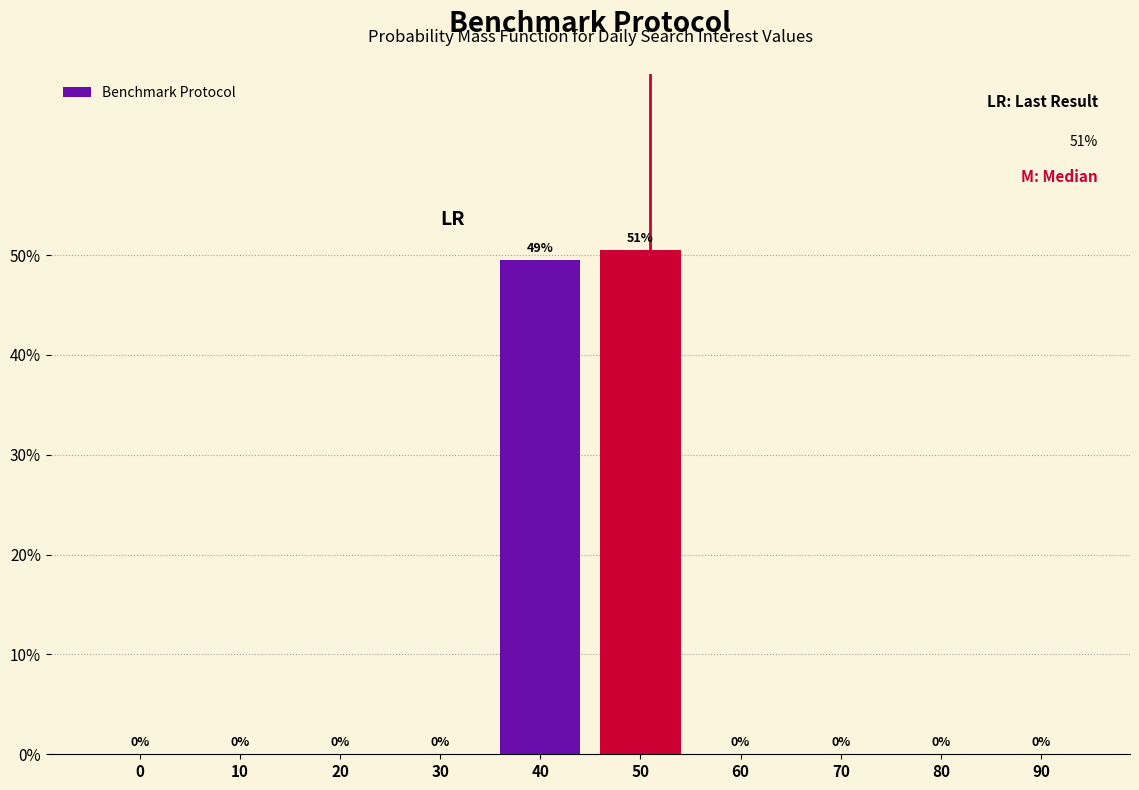

At which category does the chart reach its peak across all series?

50